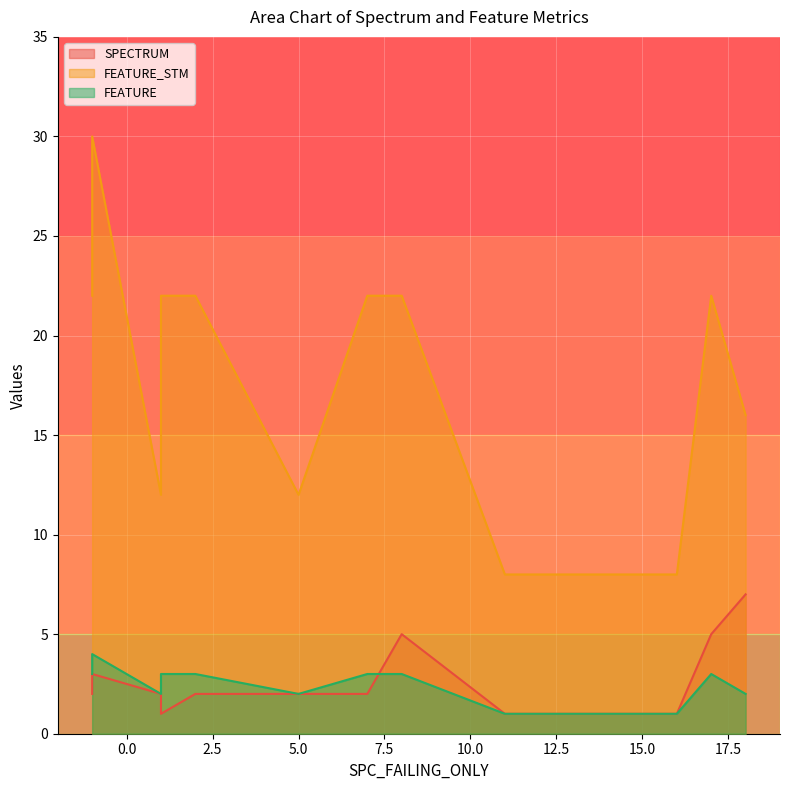

What is the difference between the second highest and minimum values in the FEATURE_STM series?

14